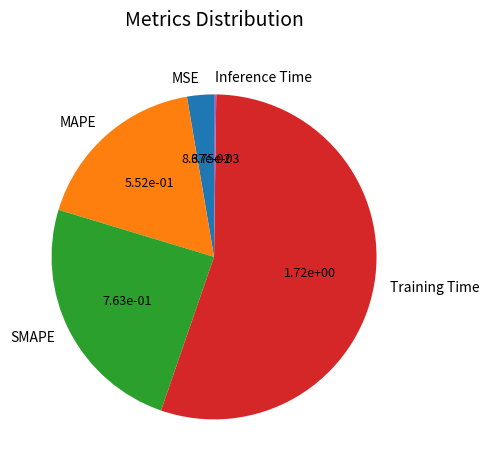

The SMAPE slice represents 24% of the pie. True or false?

True